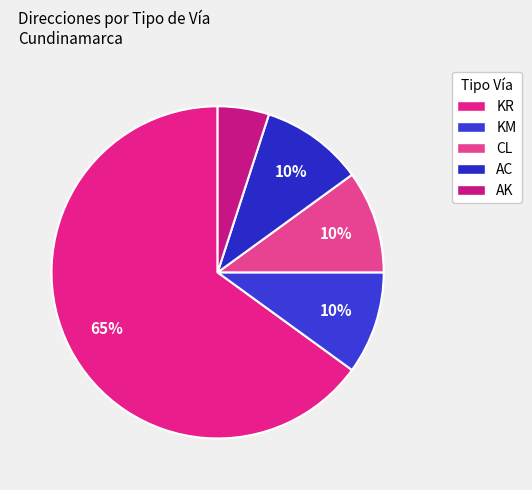

To the nearest percent, what is the difference between the largest and smallest slice percentages?

60%